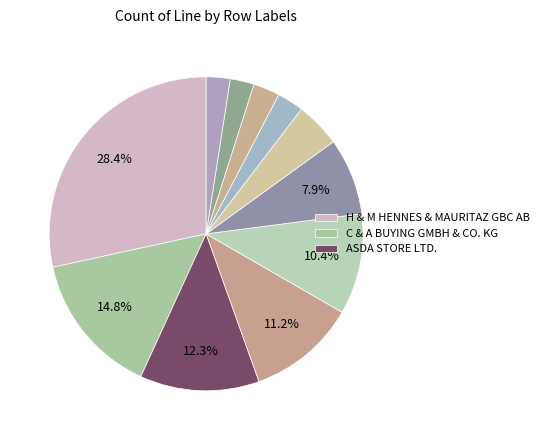

How many slices are in this pie chart?

11